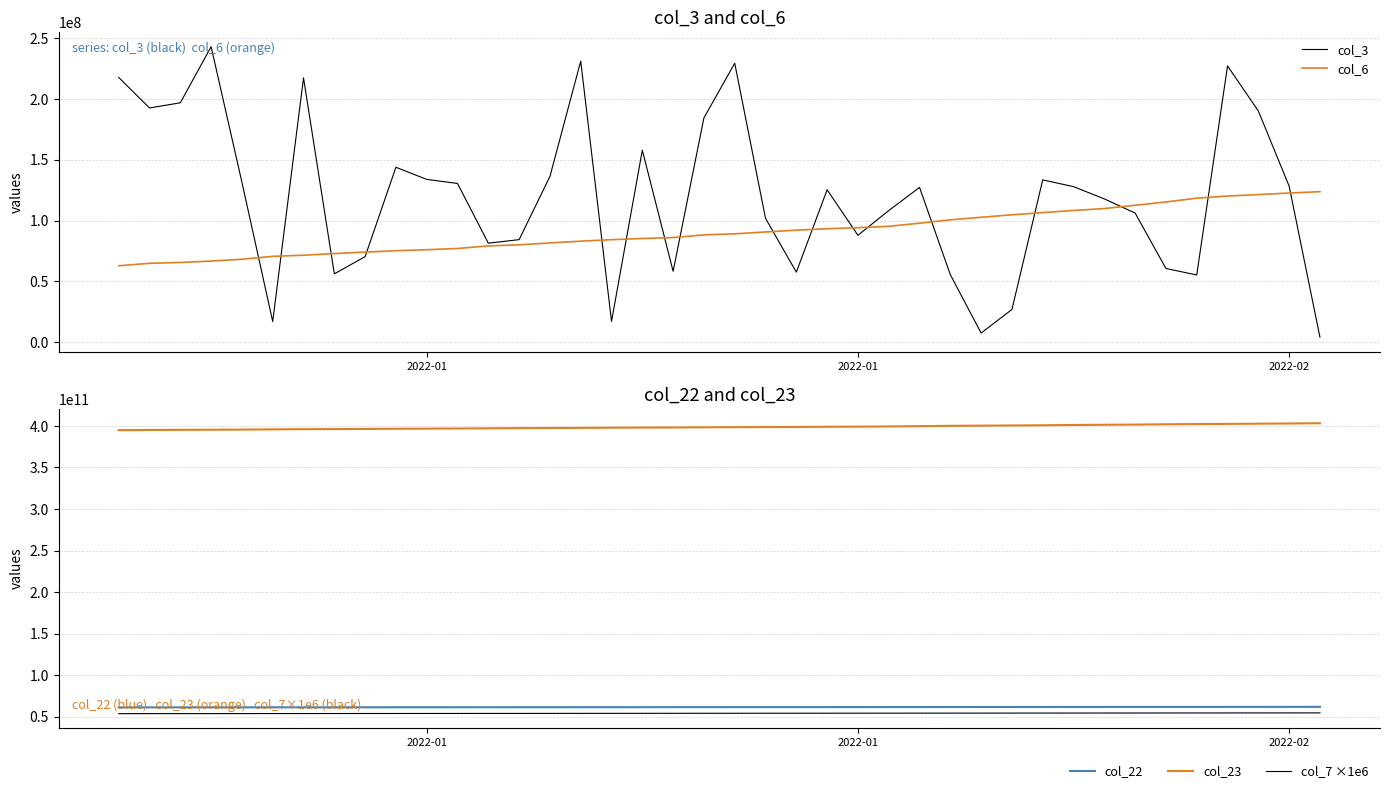

What is the difference between the maximum and minimum values in the col_3 series?

238777704